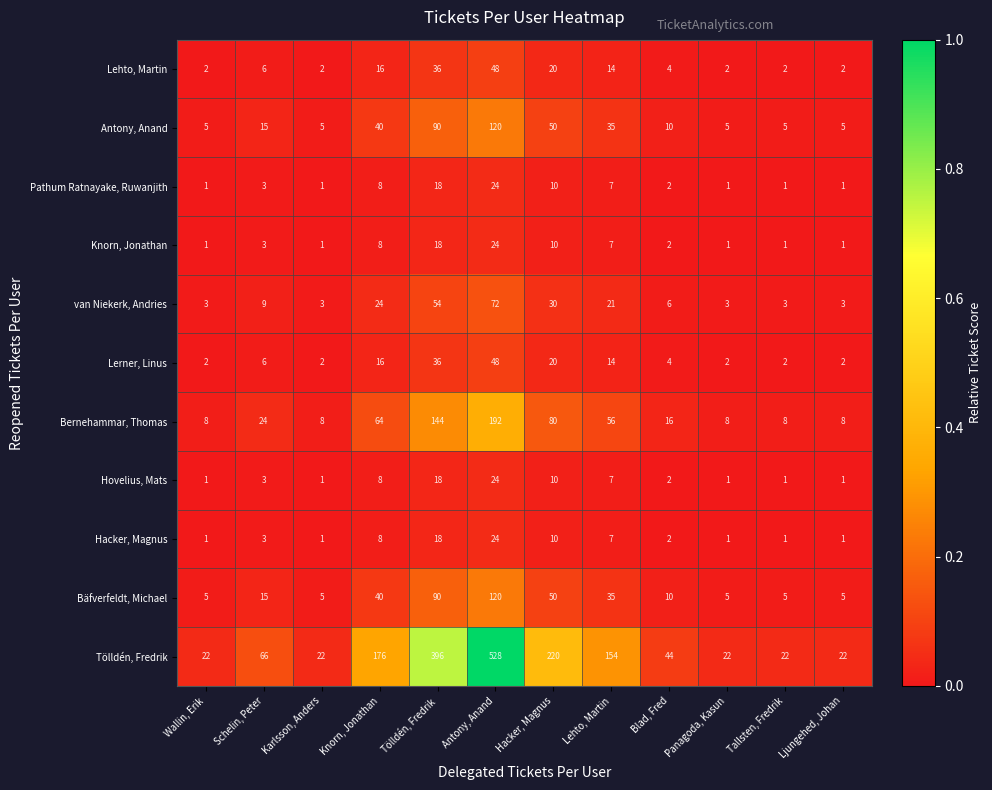

What is the highest value of the Lerner, Linus series?

48